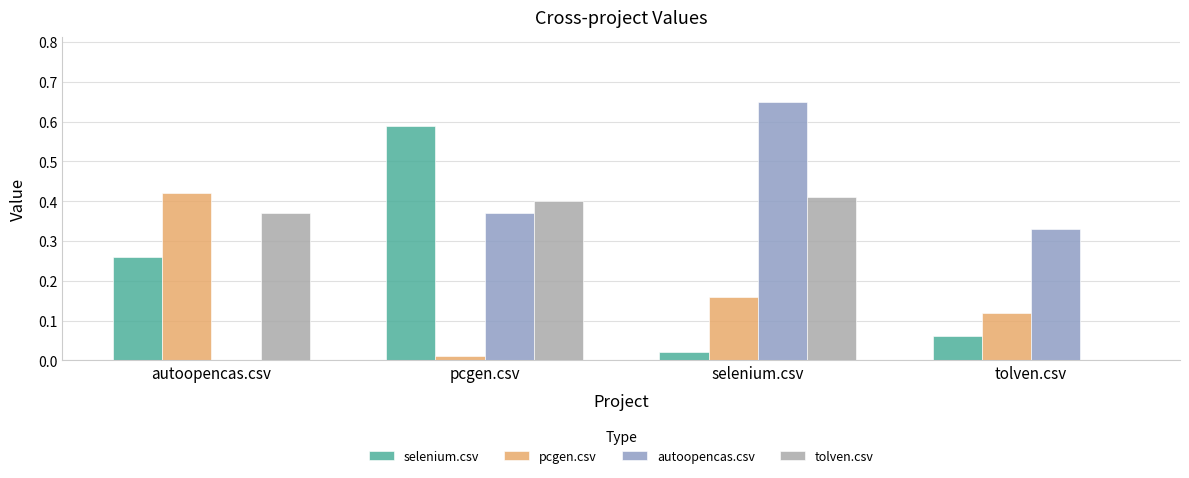

Which series changed the most between pcgen.csv and tolven.csv?

selenium.csv